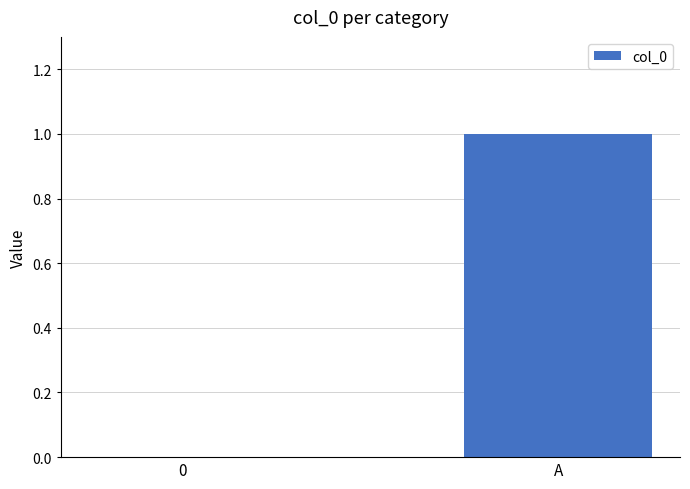

The value at 0 is 0. True or false?

True